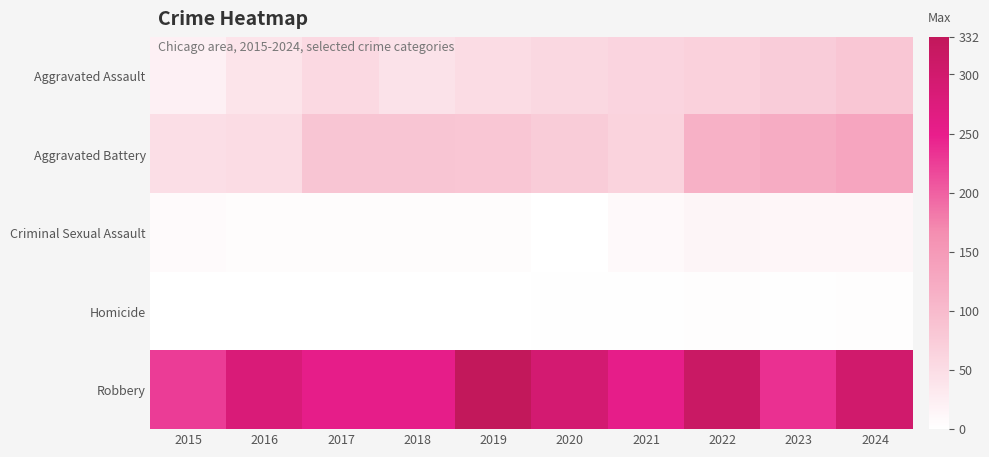

Count the number of data series in this chart.

5